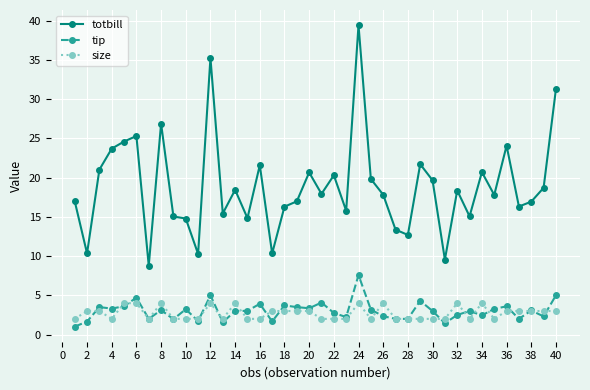

True or false: totbill and tip cross at least once.

False